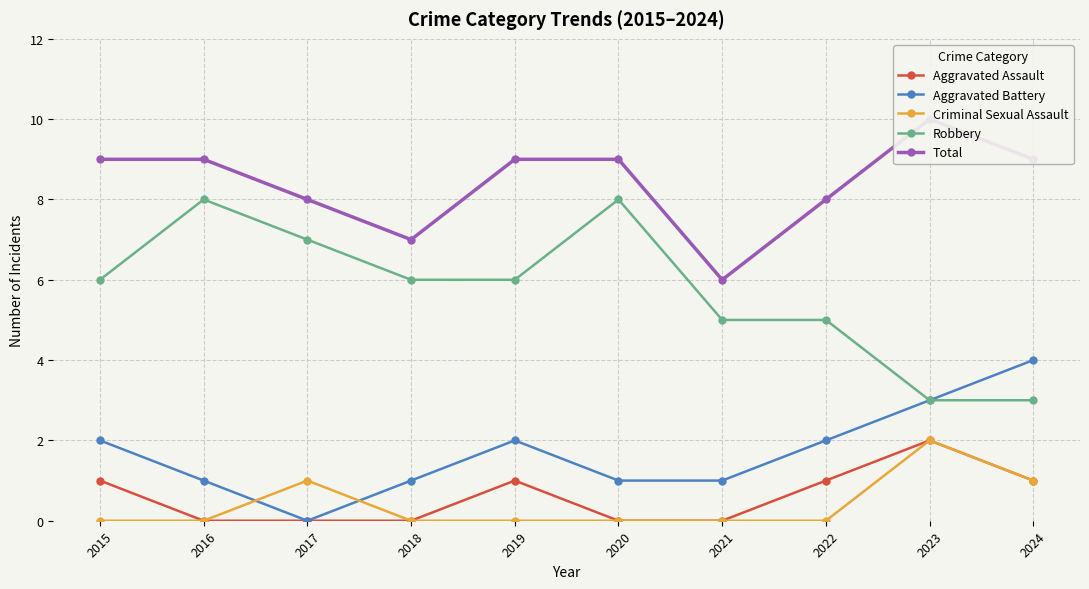

What is the difference between the maximum and minimum values in the Robbery series?

5